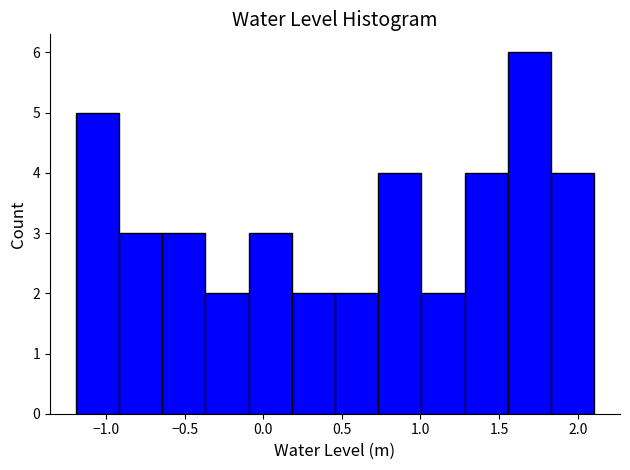

Over which range of the x-axis is the bar tallest?

1.55 to 1.85